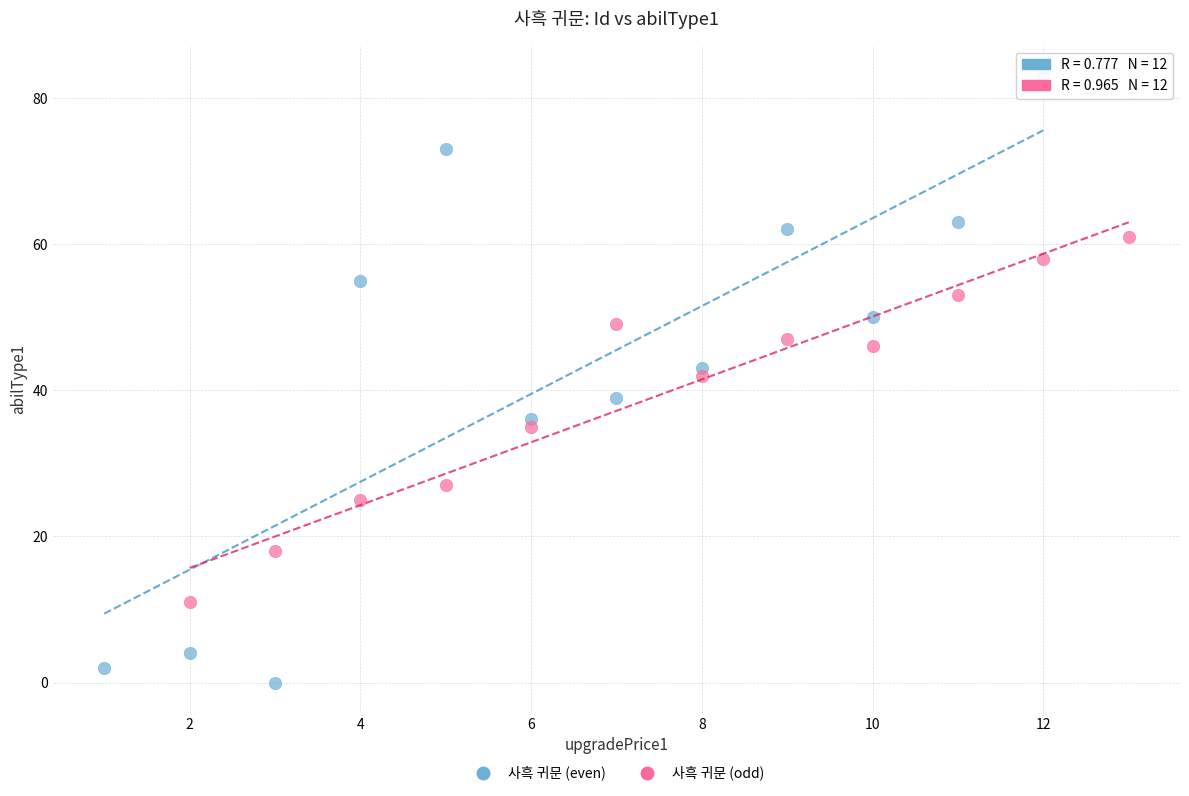

Which series contains the highest Y value?

사흑 귀문 (even)